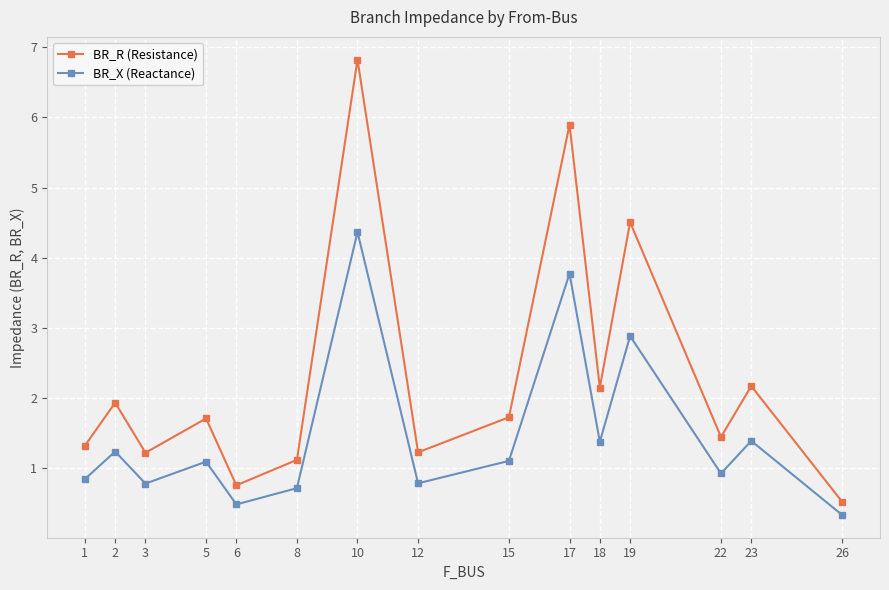

Reading left to right, transcribe all the data shown in this chart.

BR_R (Resistance): 1.3	1.9	1.2	1.7	0.8	1.1	6.8	1.2	1.7	5.9	2.2	4.5	1.4	2.2	0.5
BR_X (Reactance): 0.8	1.2	0.8	1.1	0.5	0.7	4.4	0.8	1.1	3.8	1.4	2.9	0.9	1.4	0.3